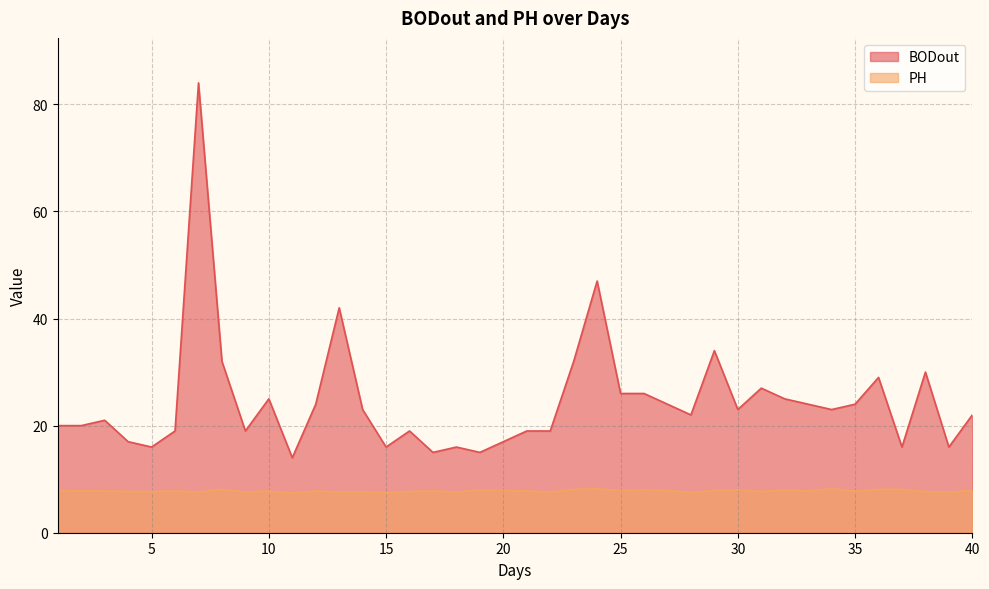

What is the value of the BODout point at the 19th from the left?

15.0